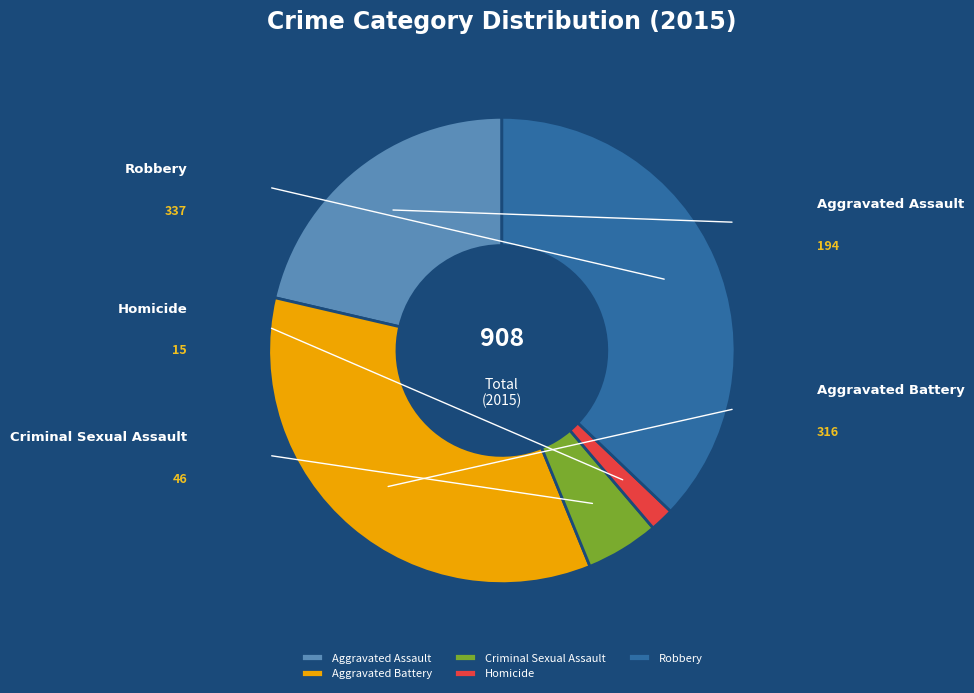

To the nearest percent, what is the difference between the Homicide and Robbery slice percentages?

35%